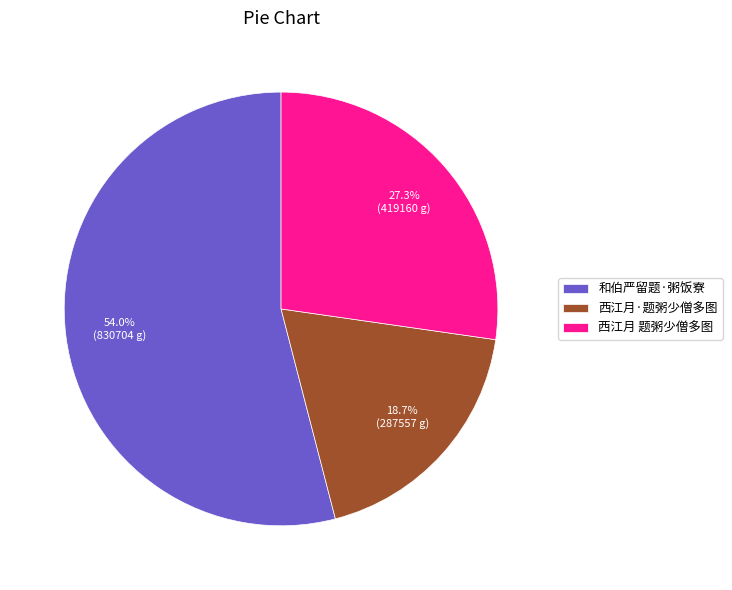

To the nearest percent, what portion does 西江月 题粥少僧多图 represent?

27%